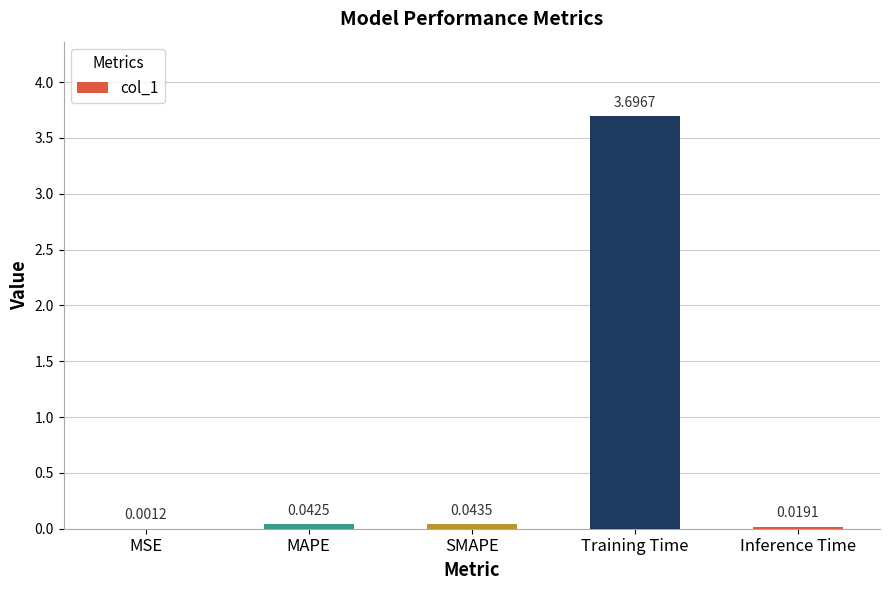

What is the sum of the values at SMAPE and MAPE?

0.1